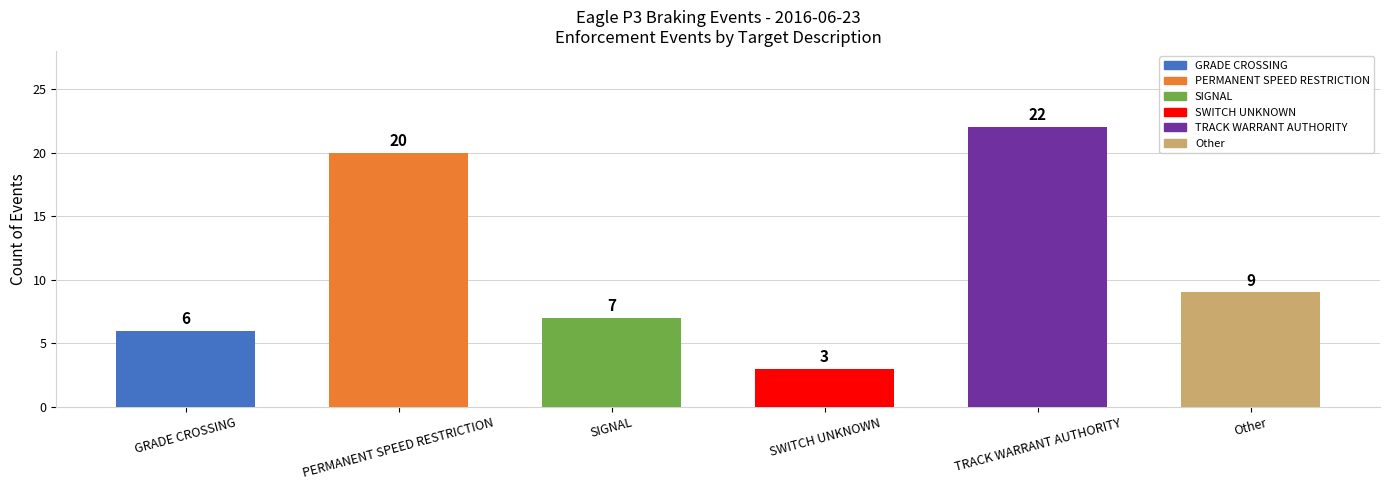

What is the smallest value displayed?

3